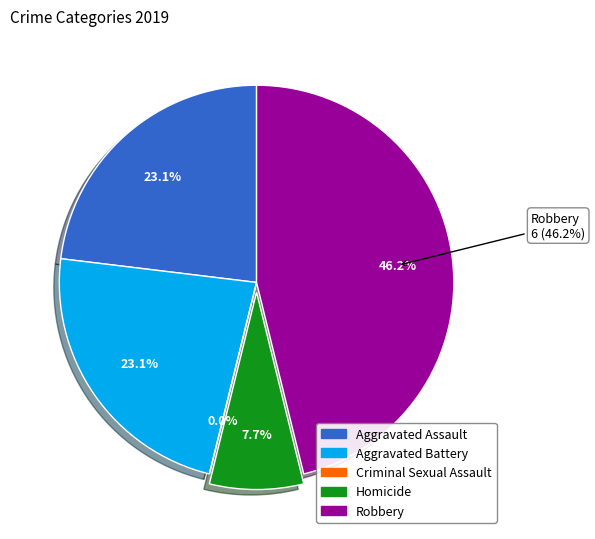

What percentage is the Aggravated Assault slice, to the nearest percent?

23%